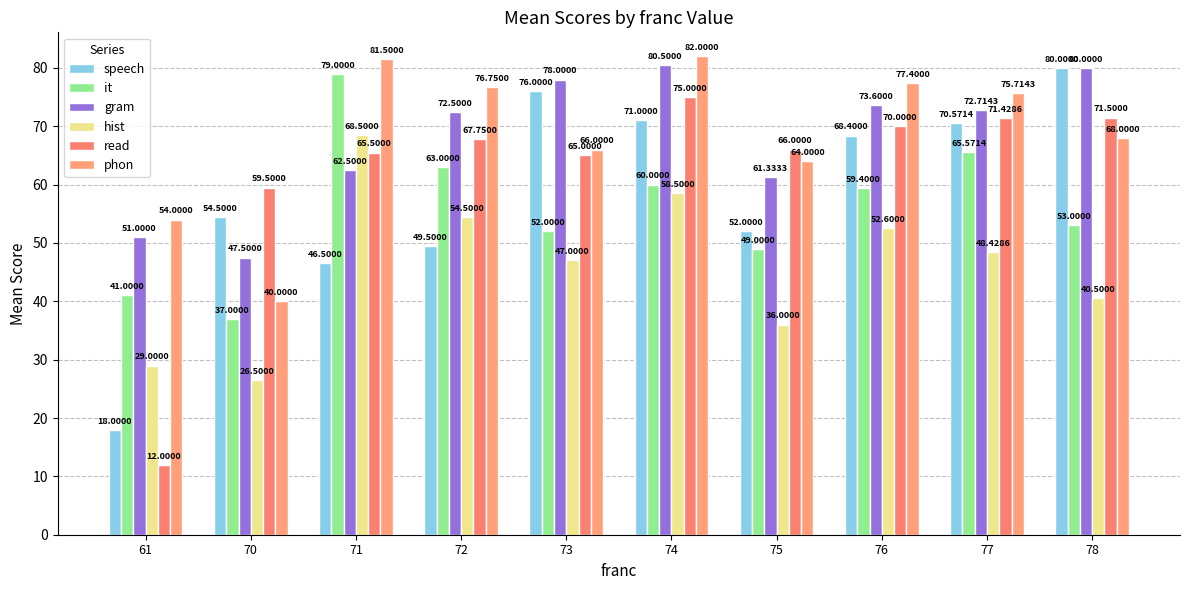

Between 78 and 72, which is larger?

78